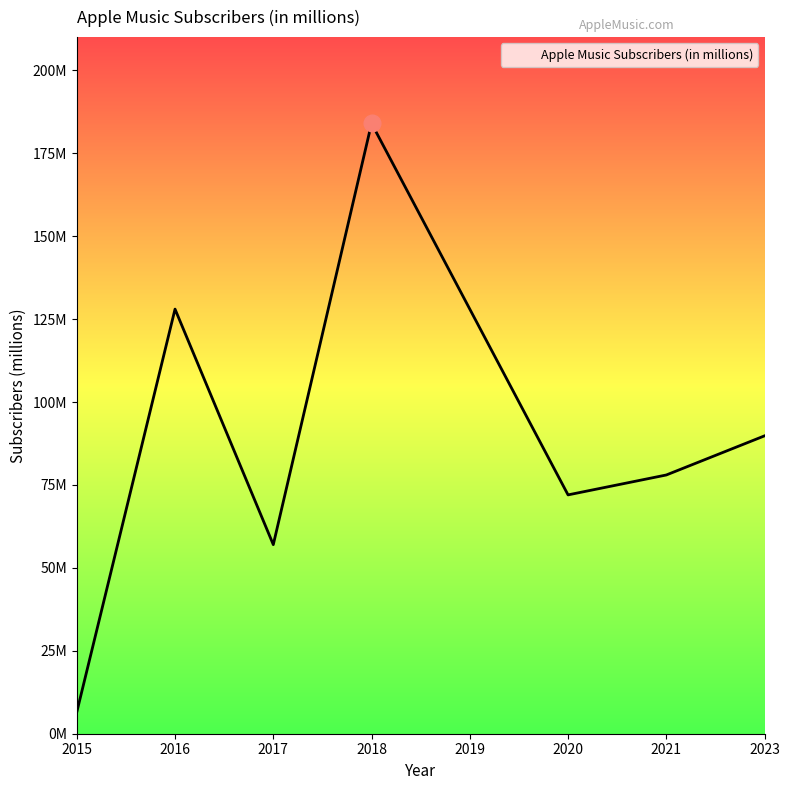

Which category has the highest value across all series?

2018